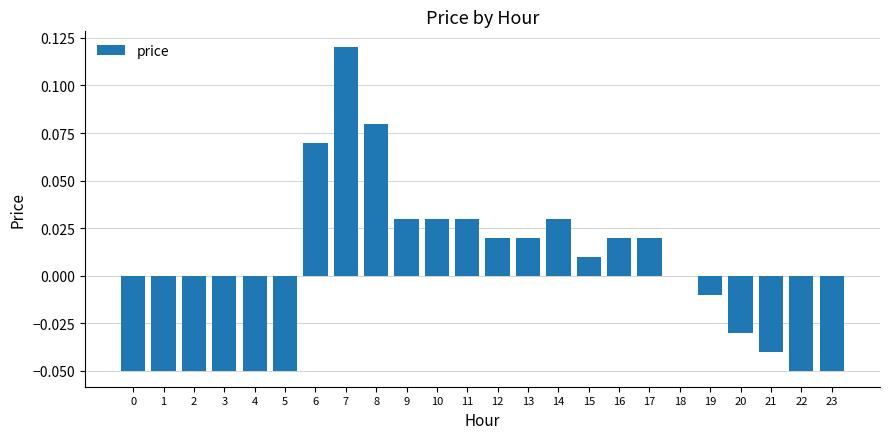

At which category does the chart reach its peak across all series?

7